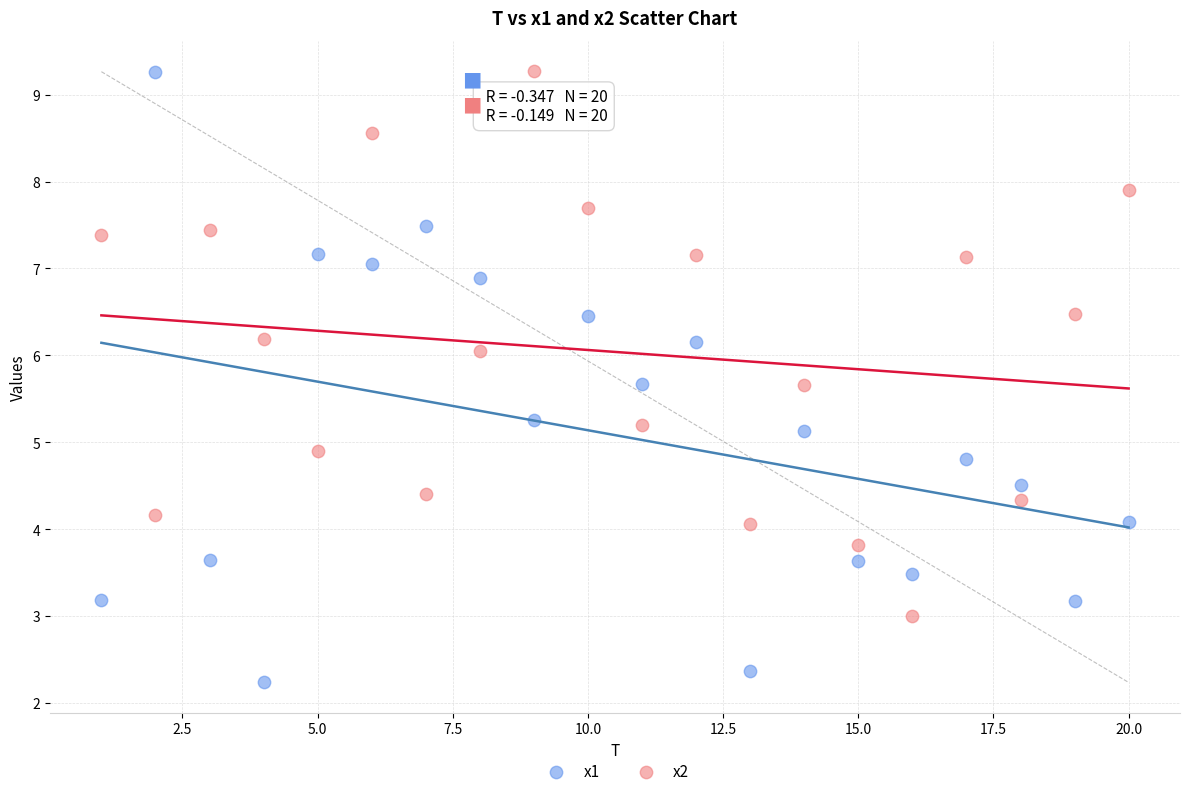

What are all the series names shown in the legend?

x1, x2